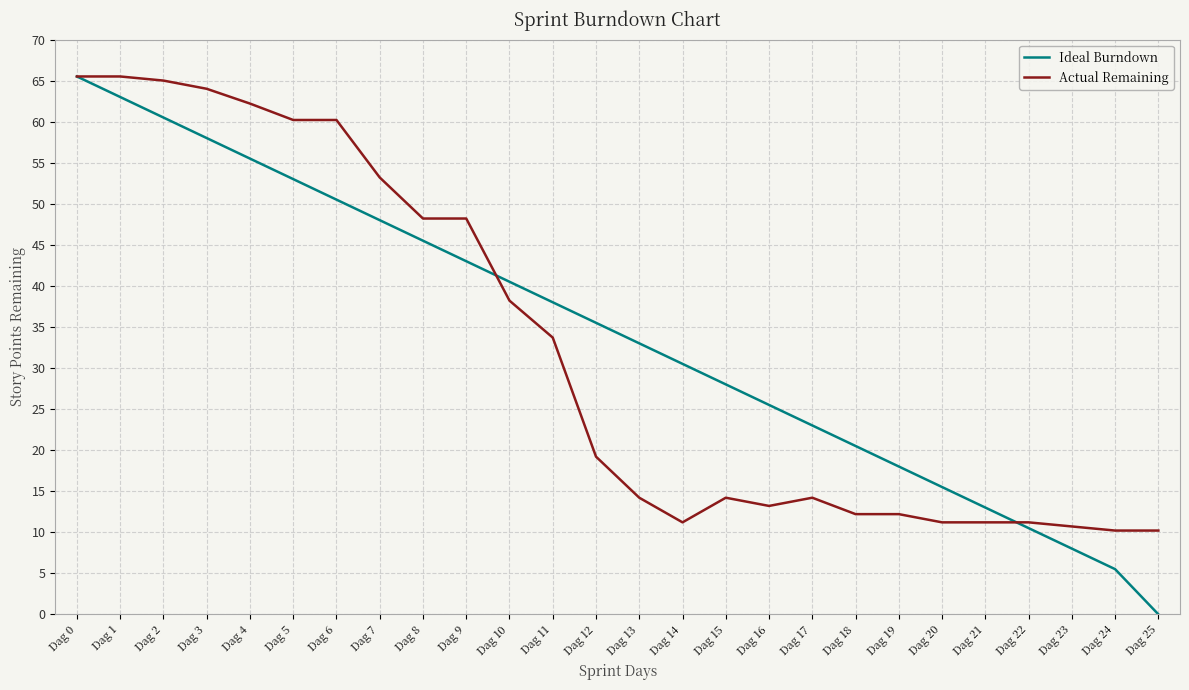

What value does the Ideal Burndown series have at Dag 20?

15.5